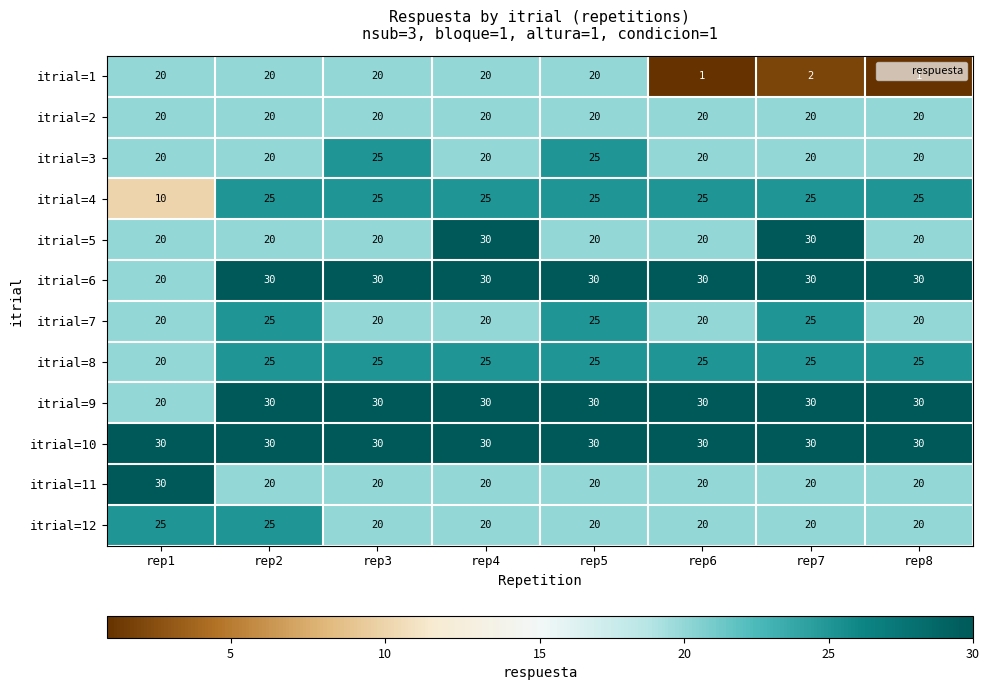

Which series has the largest total across all categories?

itrial=10